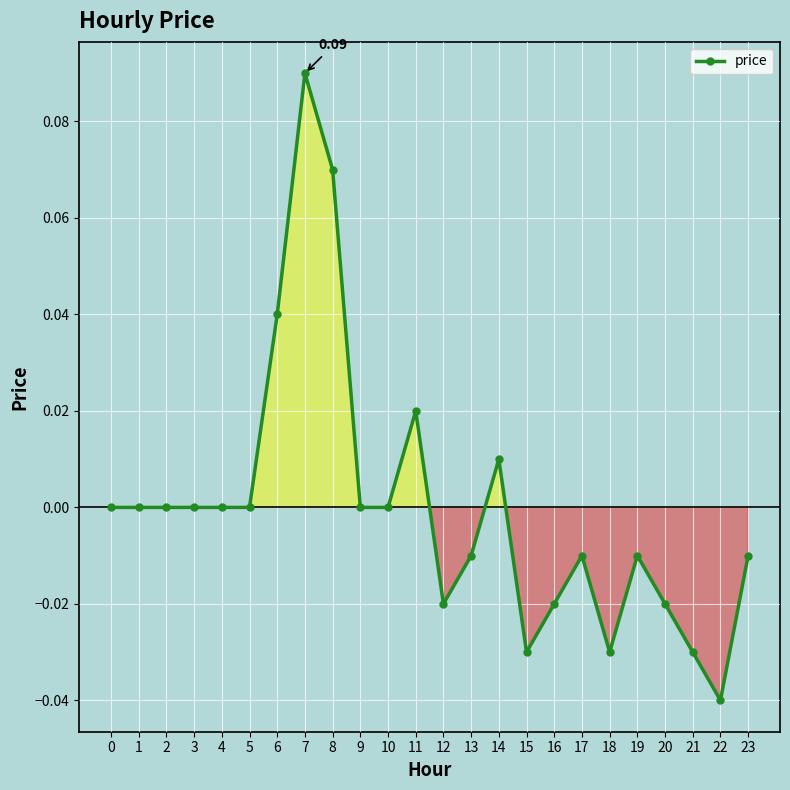

Which has a higher value, 7 or 13?

7